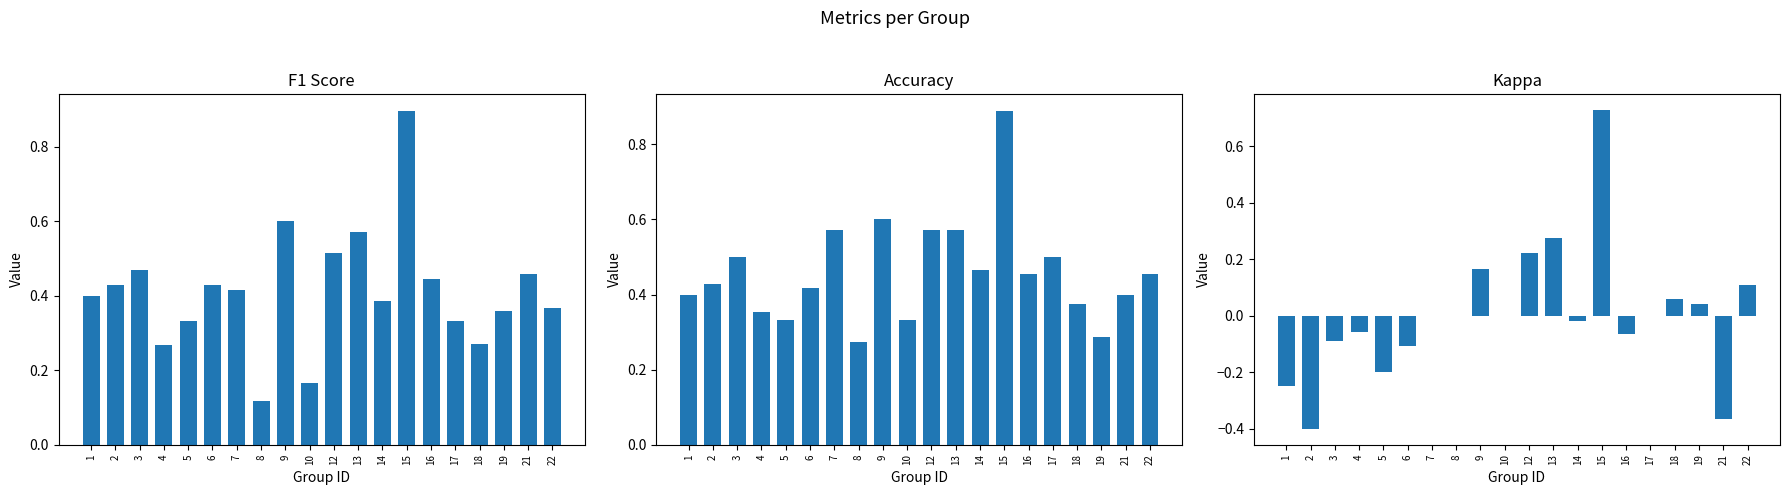

Rank the series by their maximum value, from lowest to highest.

kappa, accuracy, f1